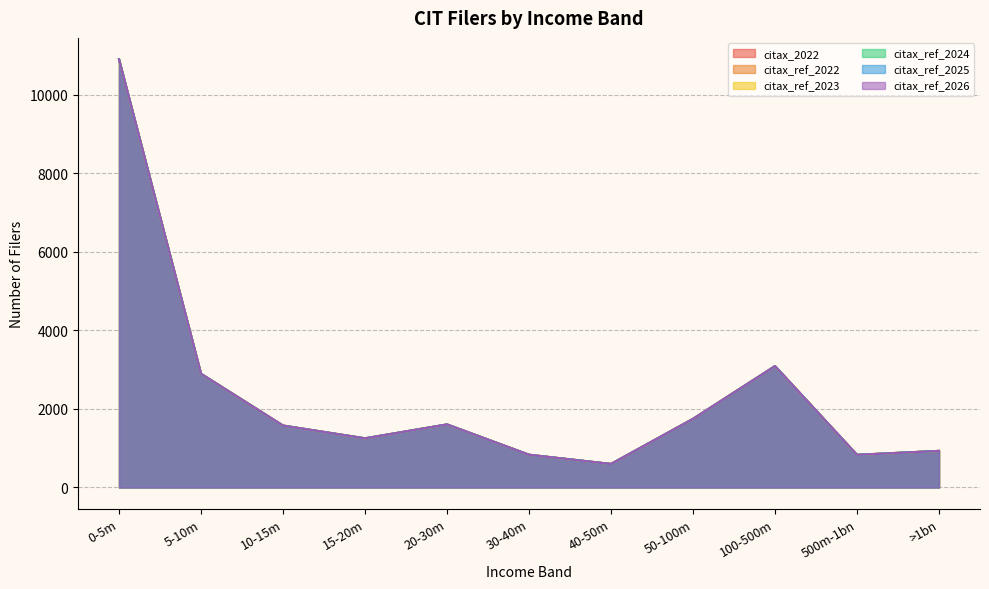

At which label is citax_ref_2024 closest to 5753?

100-500m